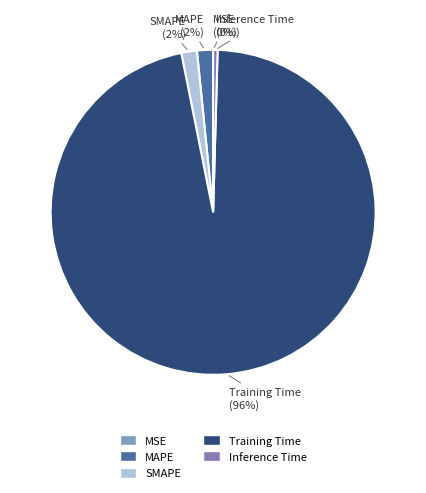

Do Training Time and Inference Time together represent more than half of the pie?

Yes